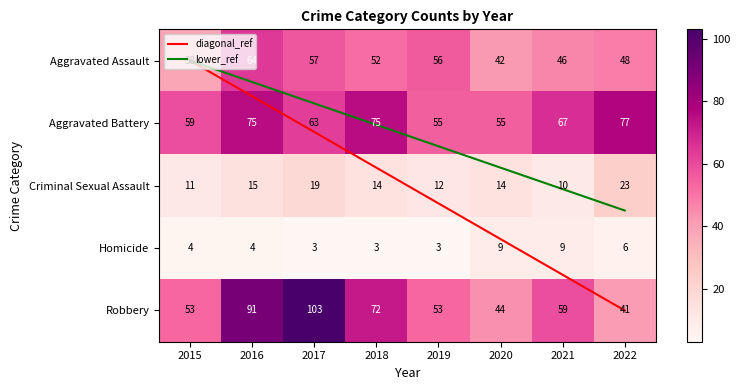

At which label is Aggravated Assault closest to 51?

2018